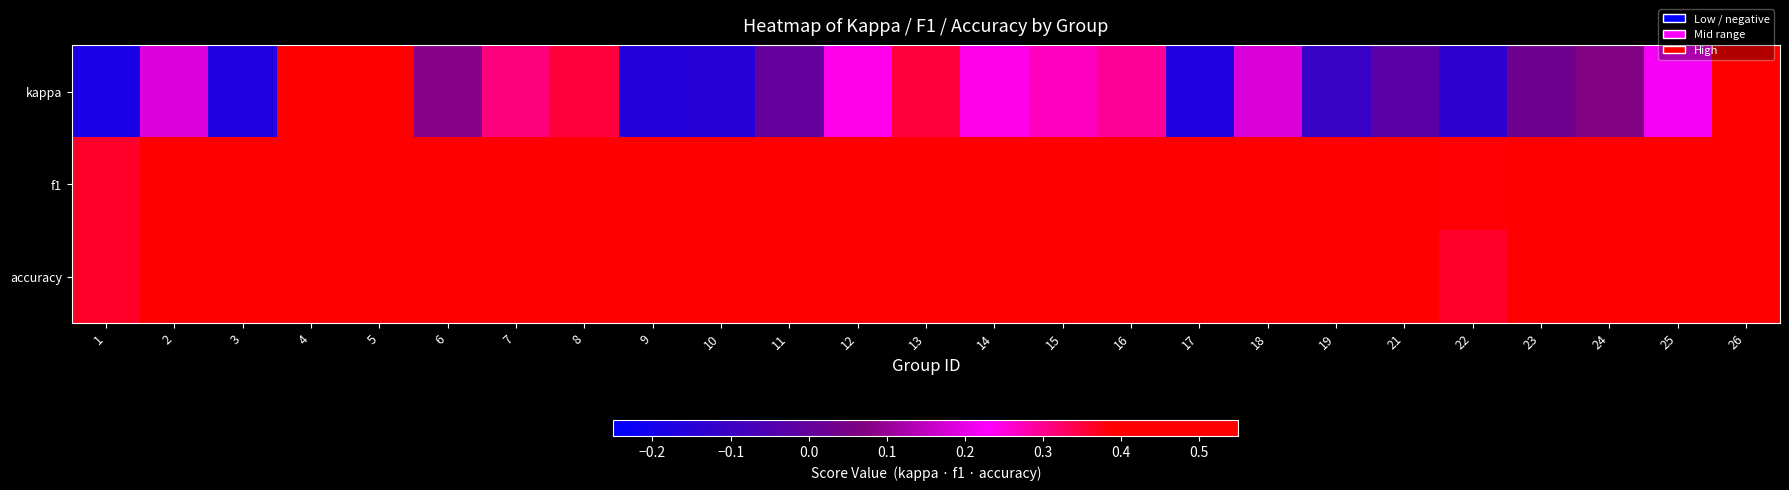

Rank the series at 13 from highest to lowest value.

f1, accuracy, kappa